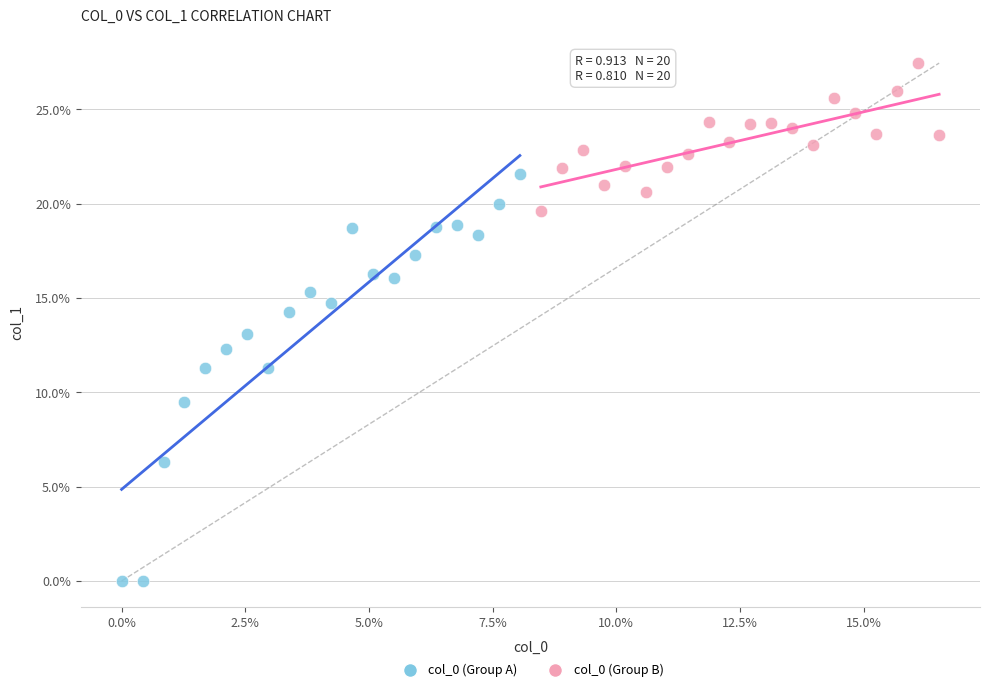

Which series contains the highest Y value?

col_0 (Group B)